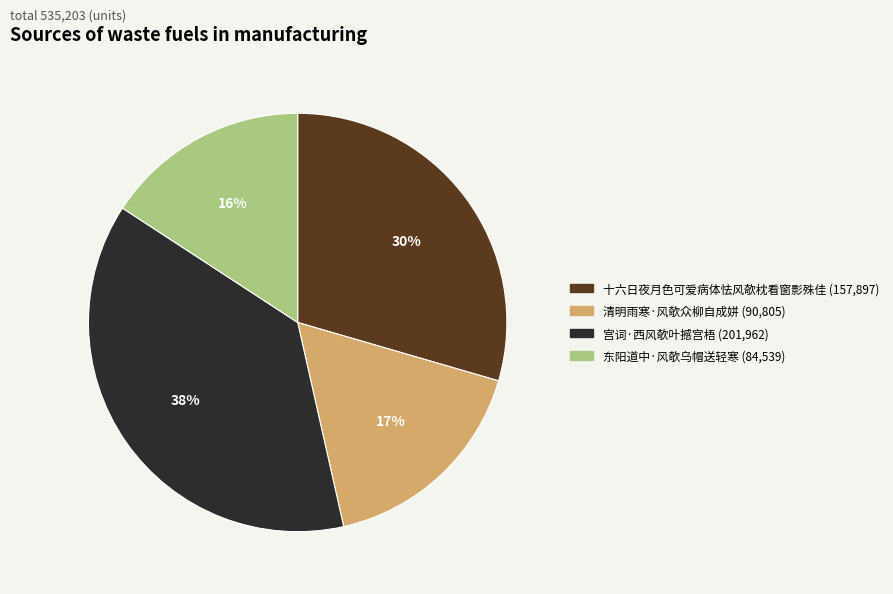

Is it true that 宫词·西风欹叶撼宫梧 is 46% of the pie?

False